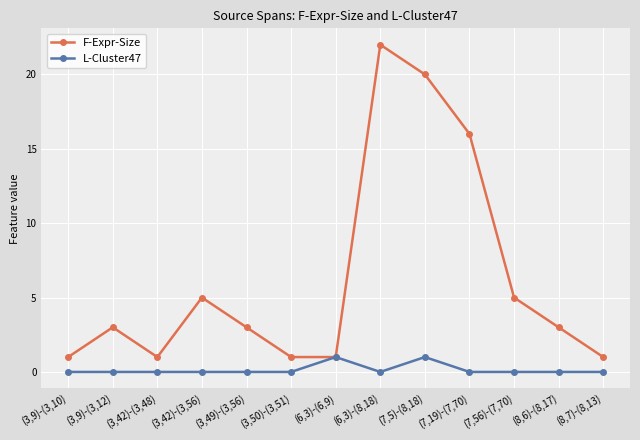

Which series has the largest total across all categories?

F-Expr-Size